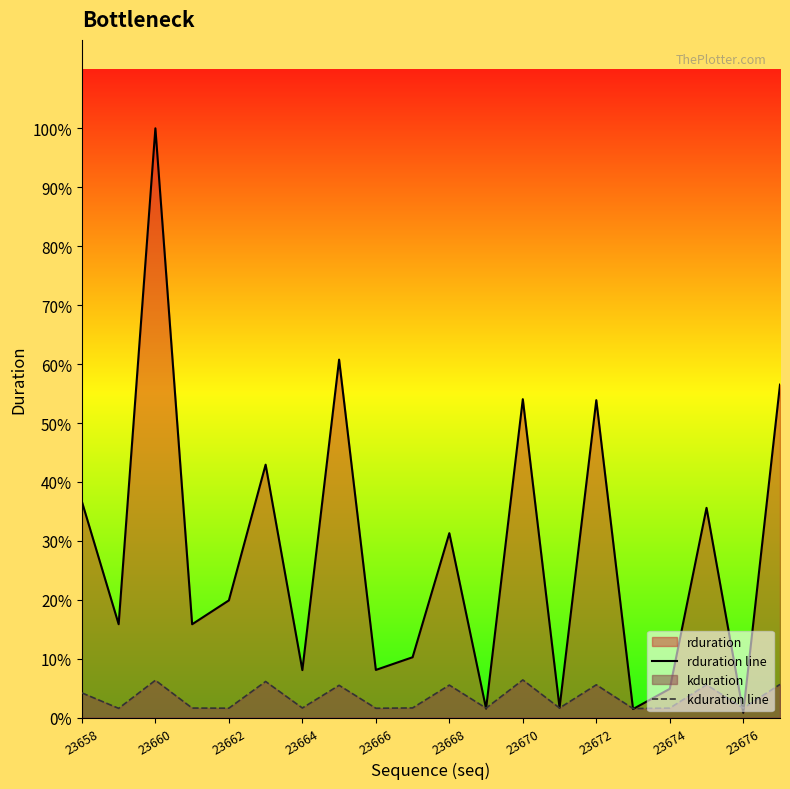

The value of rduration line at 23676 is 3946. True or false?

False